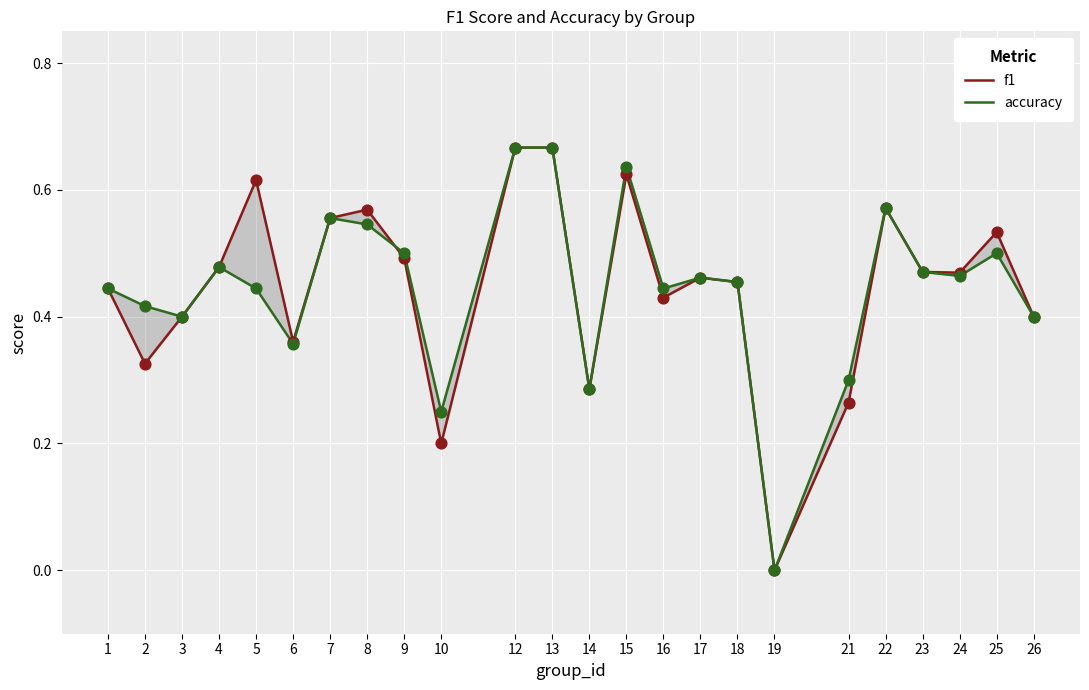

At how many categories does at least one series exceed 0?

23